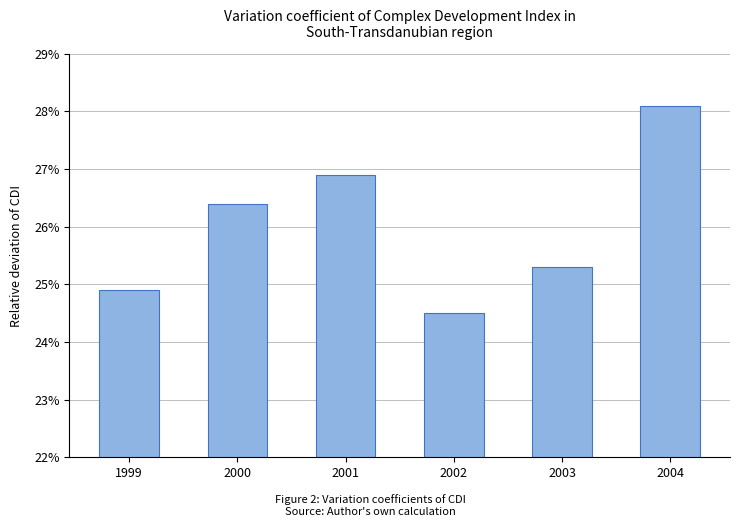

Count the number of values greater than 26.

3